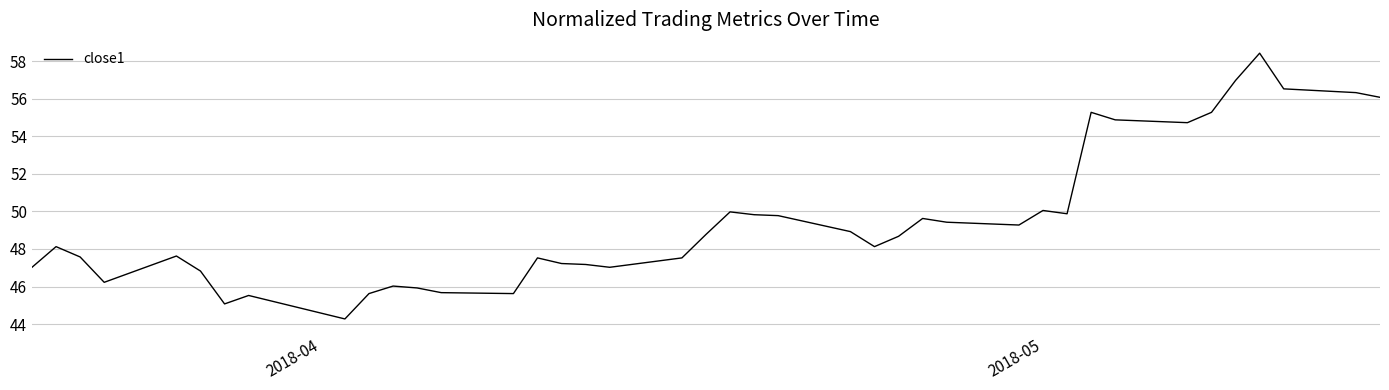

What is the greatest value displayed?

58.4